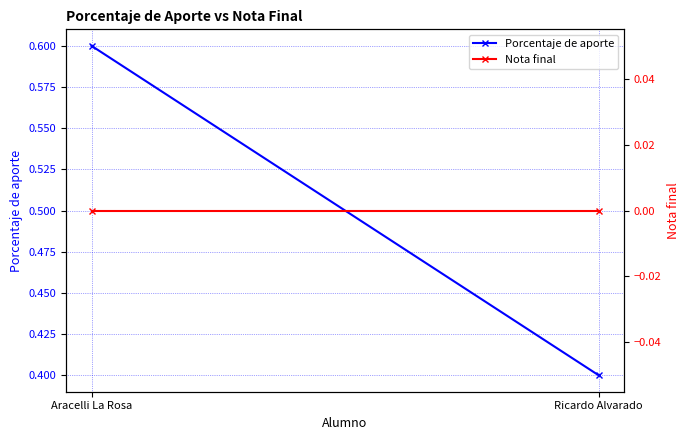

Reading left to right, extract all data points from this chart.

Porcentaje de aporte: 0.6	0.4
Nota final: 0.0	0.0